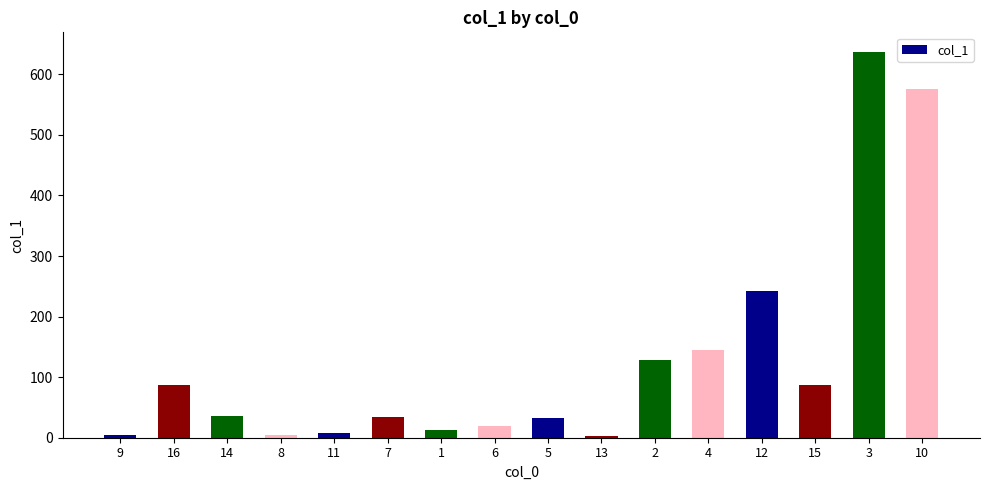

What is the sum of all values?

2055.9